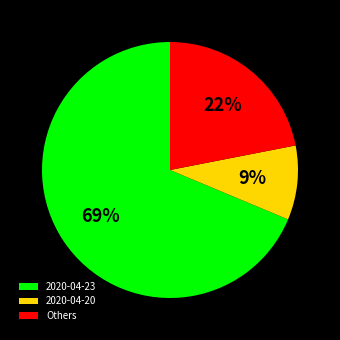

True or false: Others accounts for 22% of the total.

True